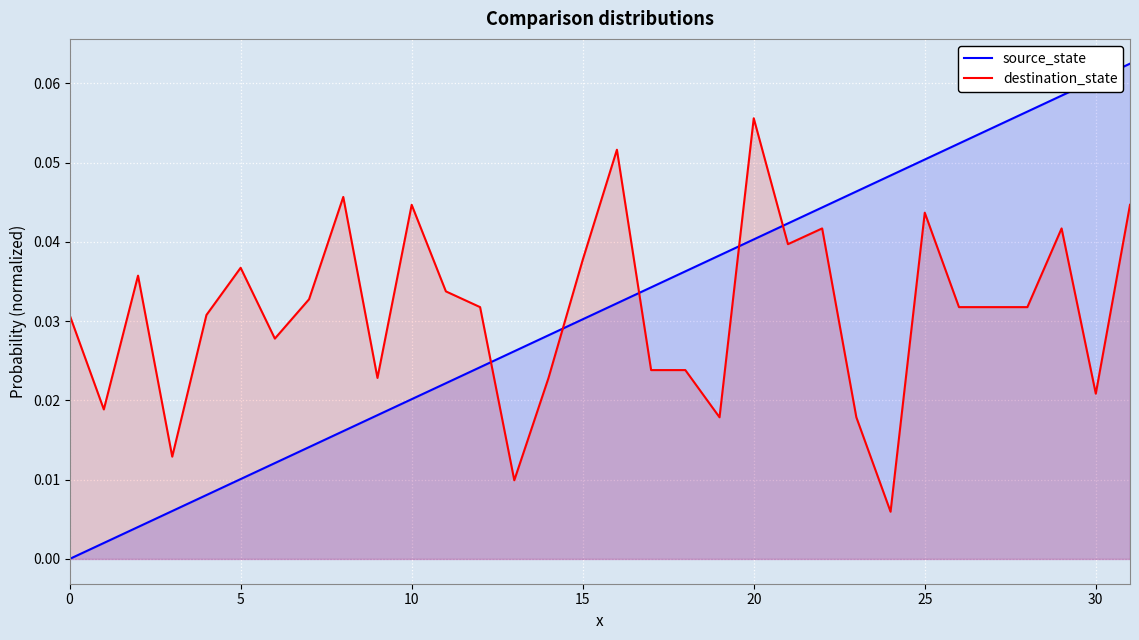

How many series are shown in this chart?

2